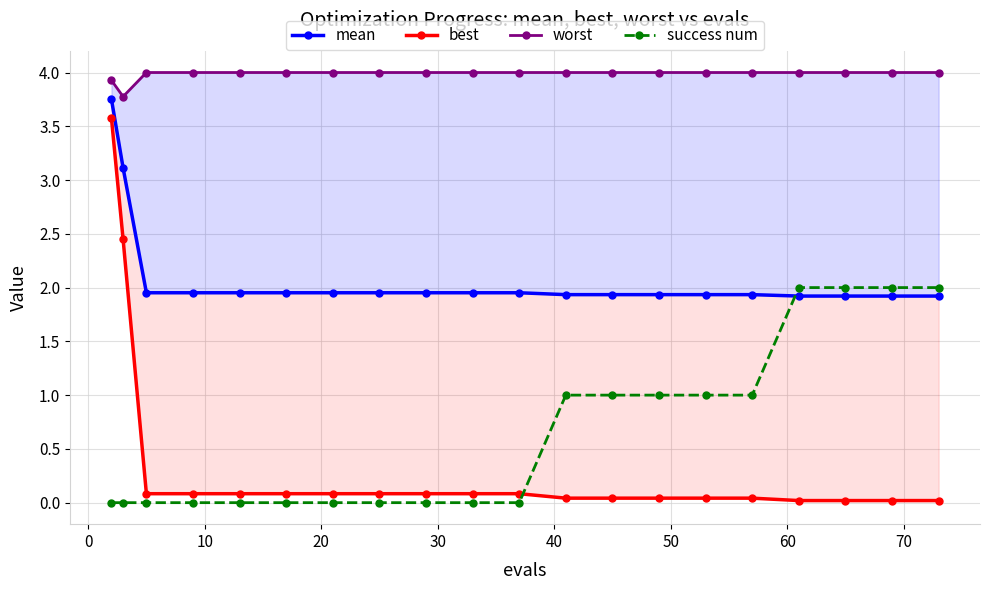

What is the value of the success num point at the 18th from the left?

2